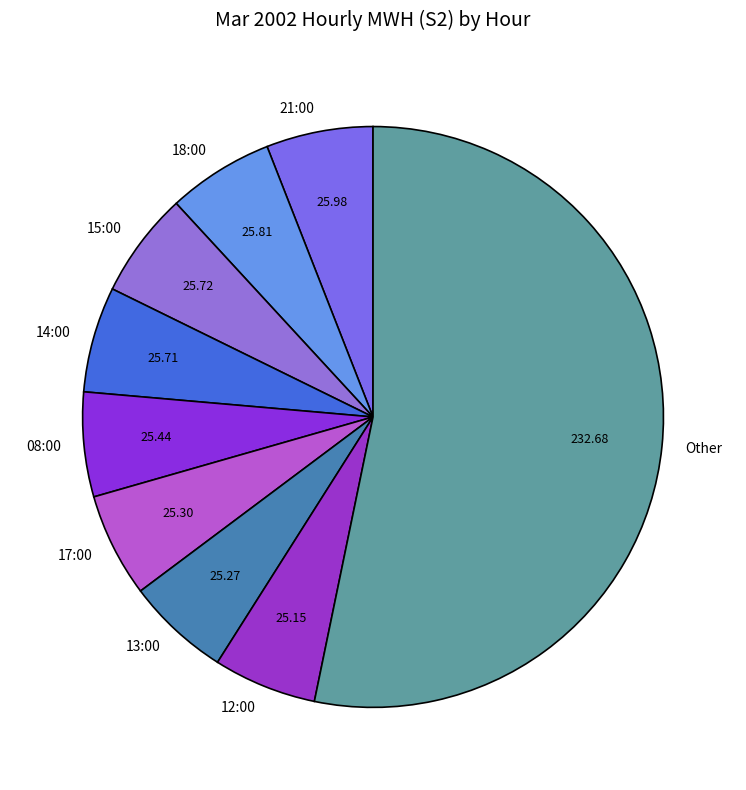

Count the number of slices in the pie.

9